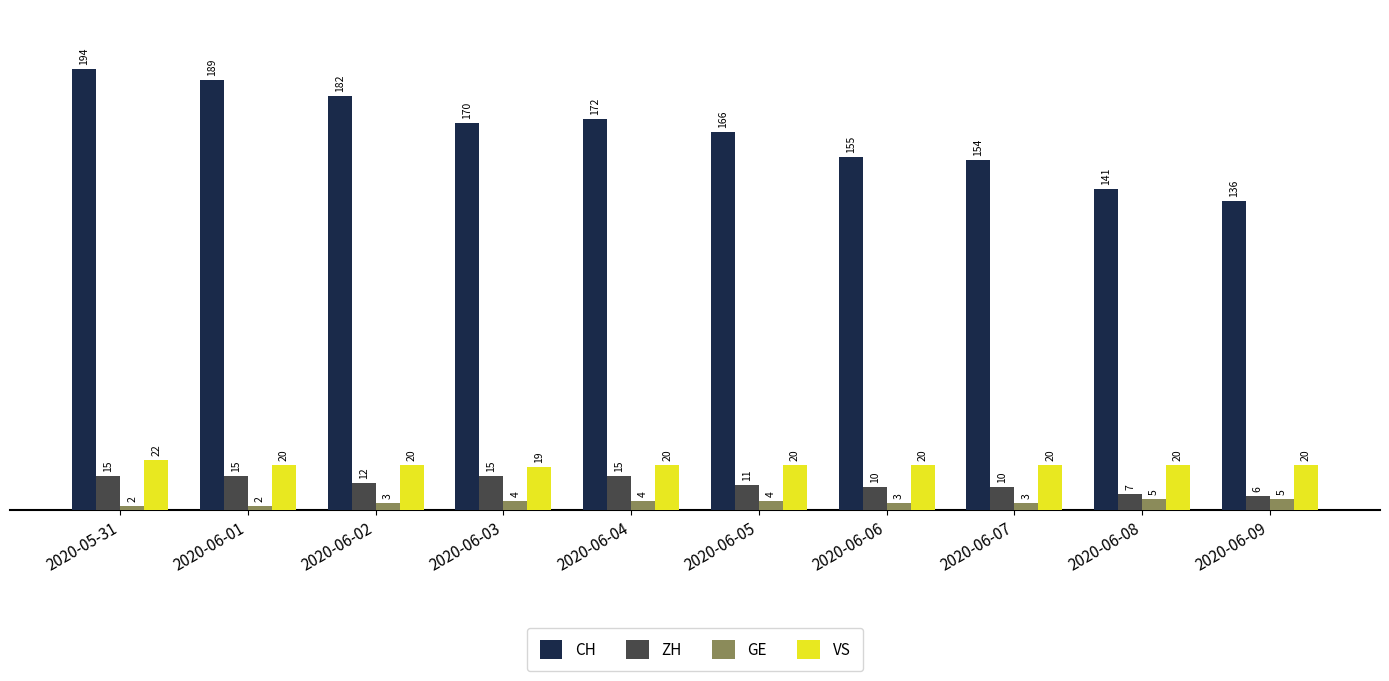

Does the chart contain stacked bars?

No